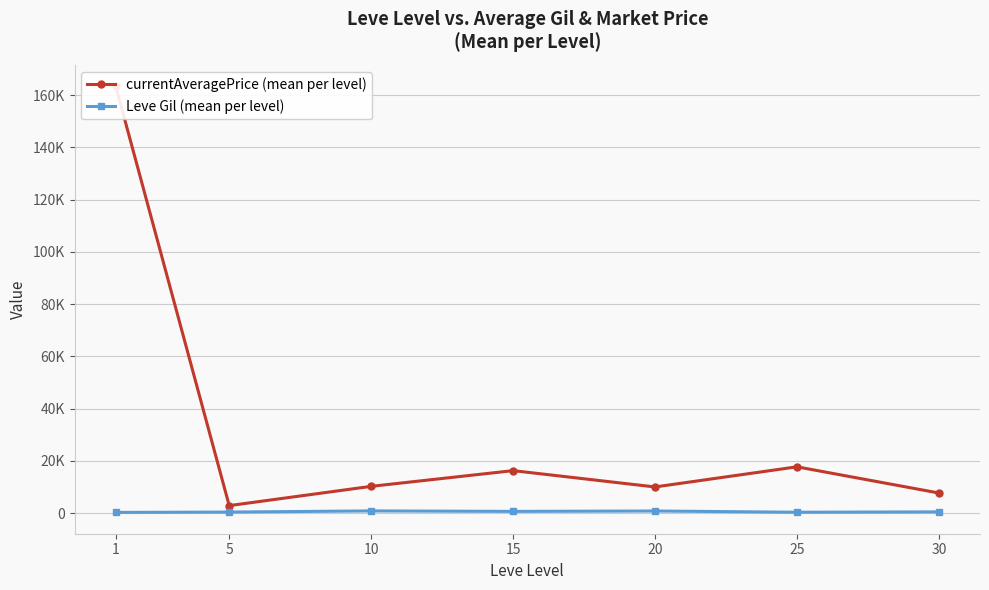

How many interior local peaks does the Leve Gil (mean per level) series have?

2